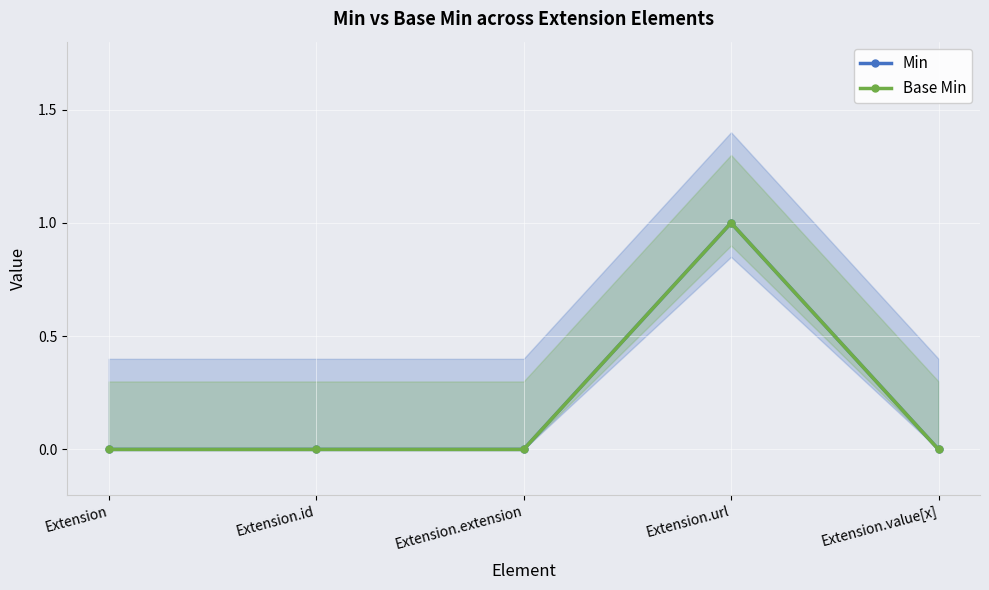

What is the sum of all Min values?

1